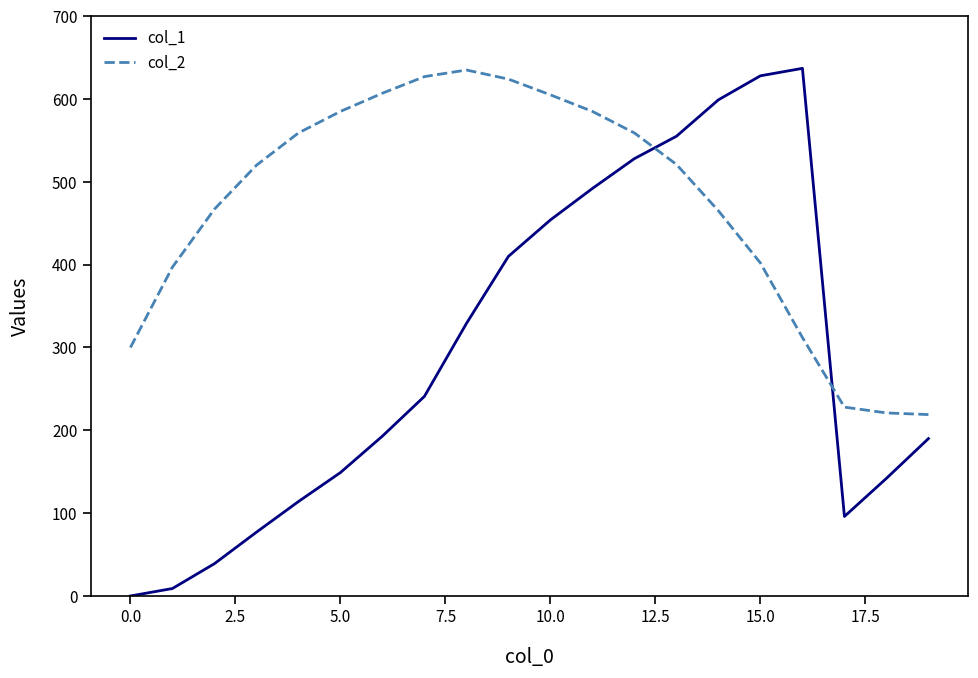

List the series in order of their overall mean, highest first.

col_2, col_1